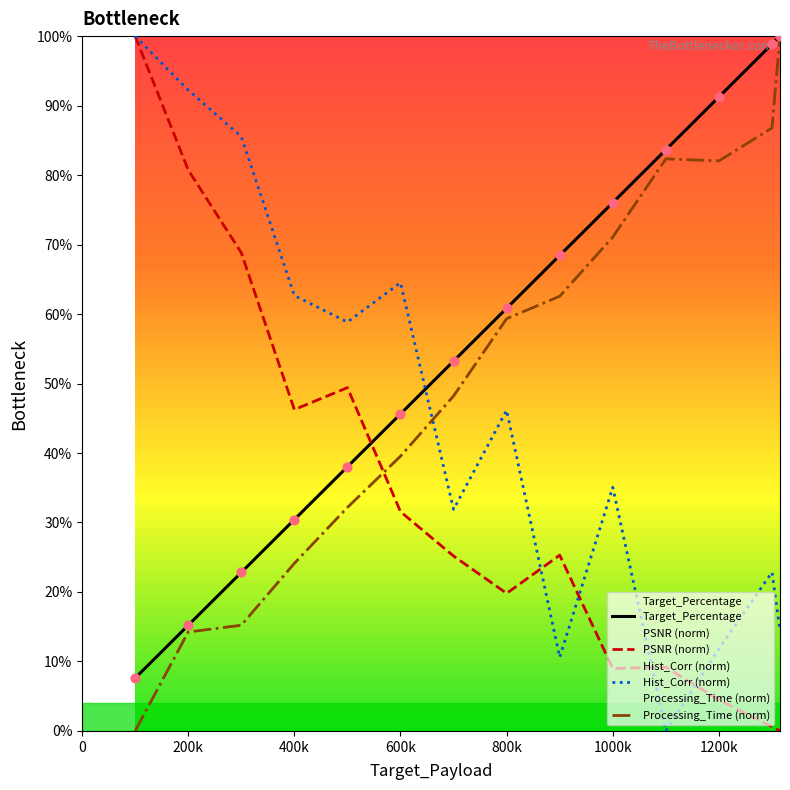

Which series reaches the minimum Y coordinate?

PSNR (norm)